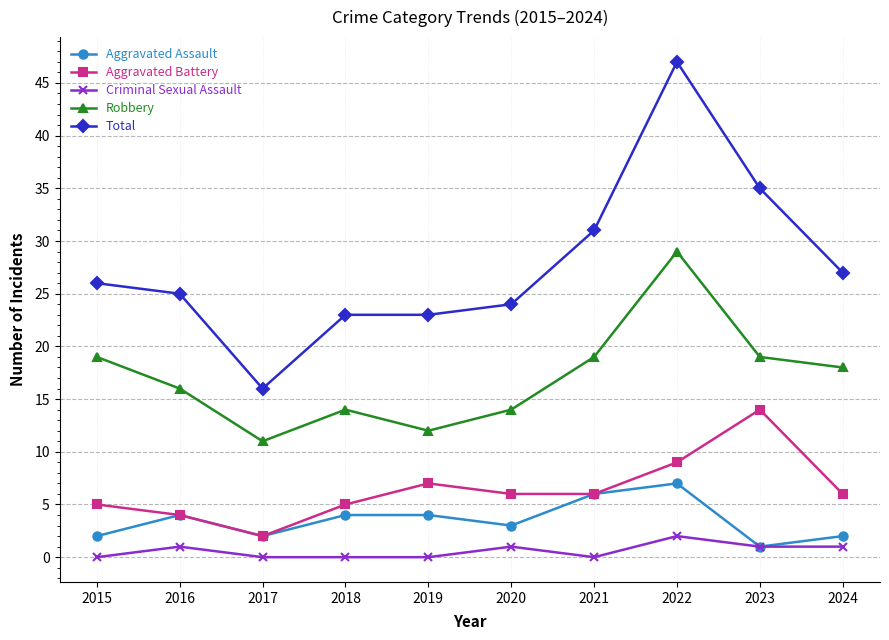

What is the difference between the second highest and minimum values in the Aggravated Battery series?

7